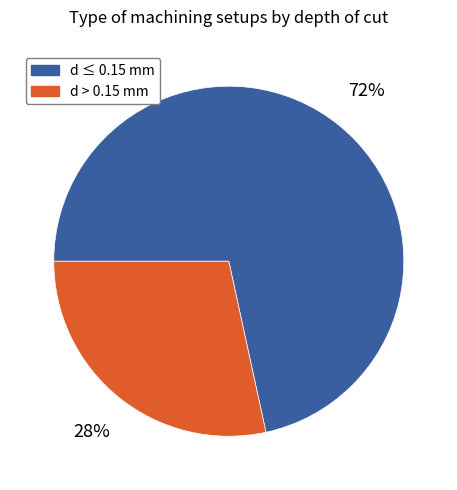

Is the sum of d ≤ 0.15 mm and d > 0.15 mm greater than half?

Yes